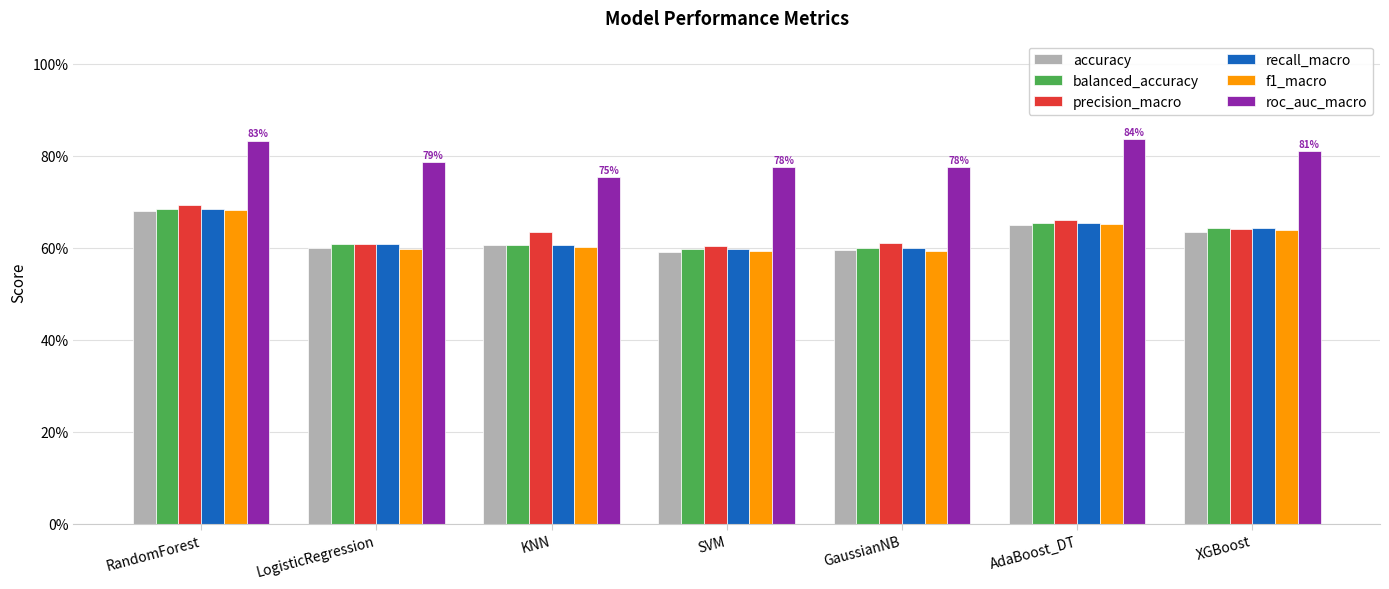

What are all the series names shown in the legend?

accuracy, balanced_accuracy, precision_macro, recall_macro, f1_macro, roc_auc_macro